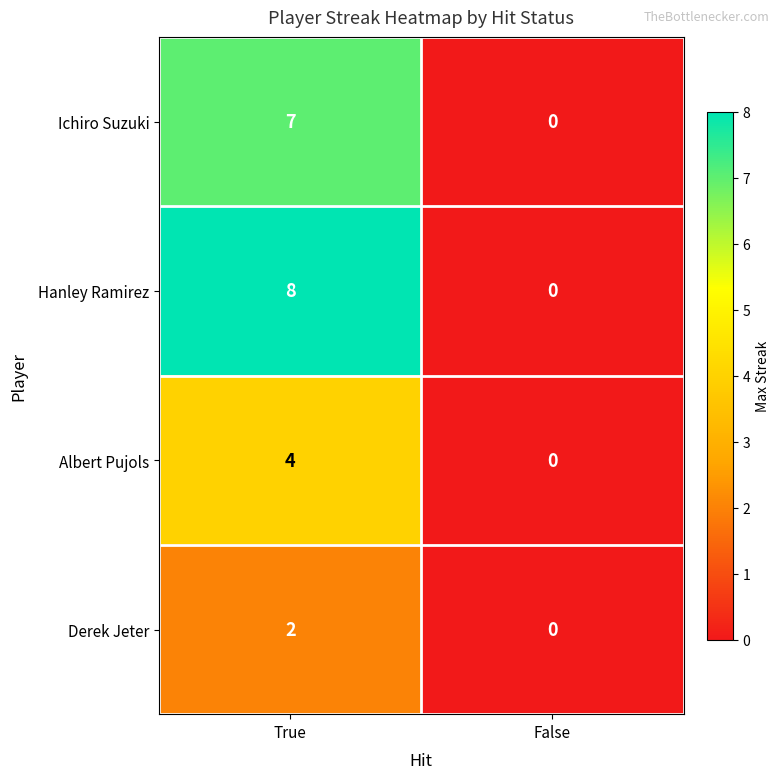

At how many categories does at least one series exceed 3?

1